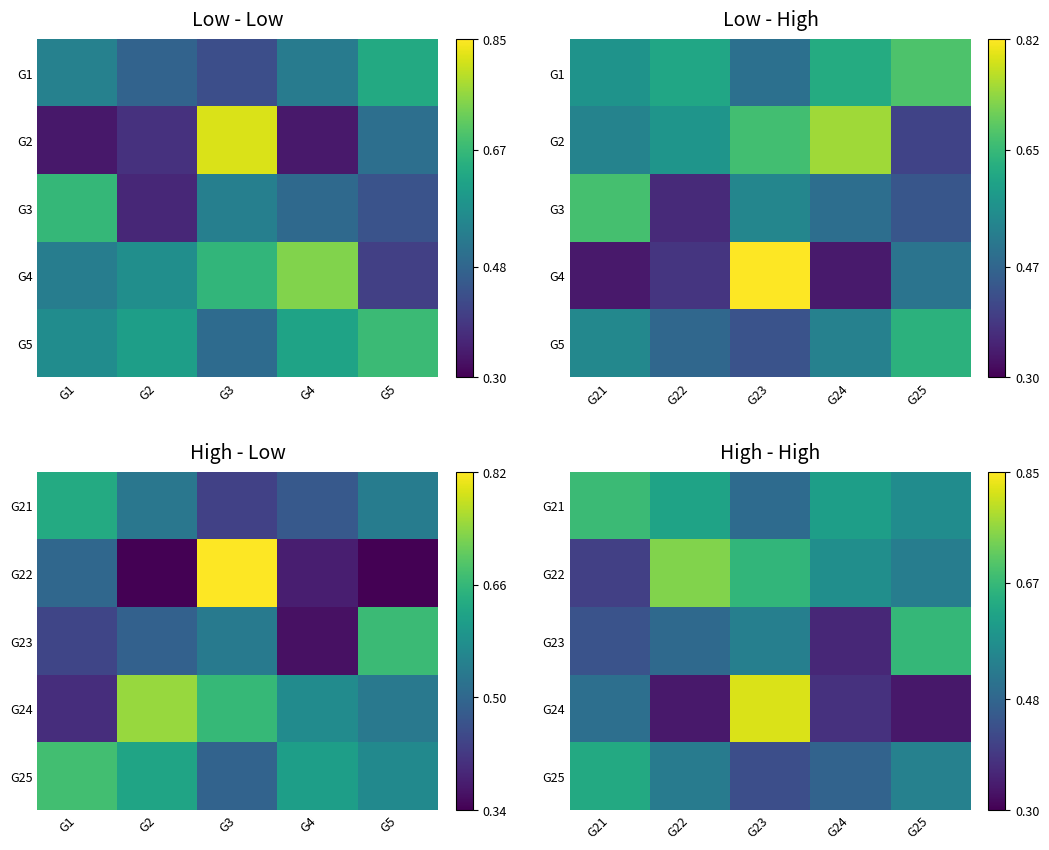

What is the highest value of the G25 series?

0.6